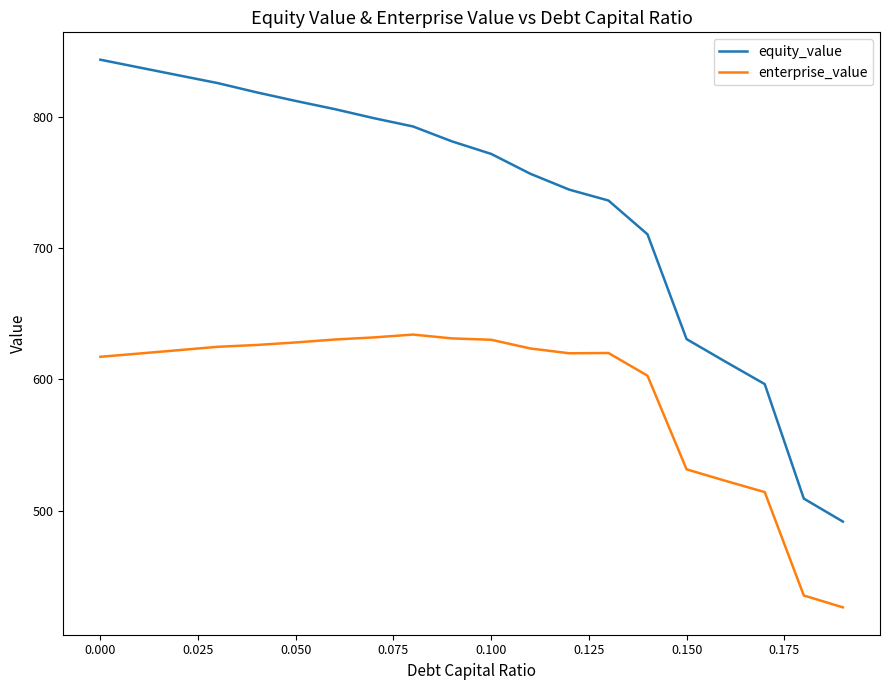

Which series has the largest total across all categories?

equity_value